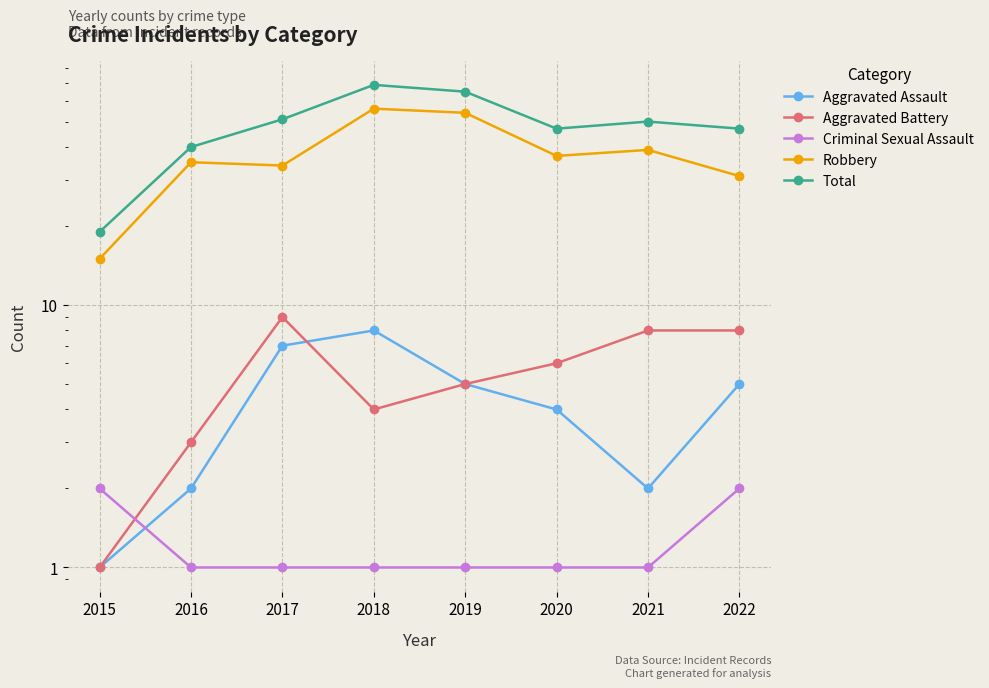

Is it true that Robbery equals 39 at 2021?

True